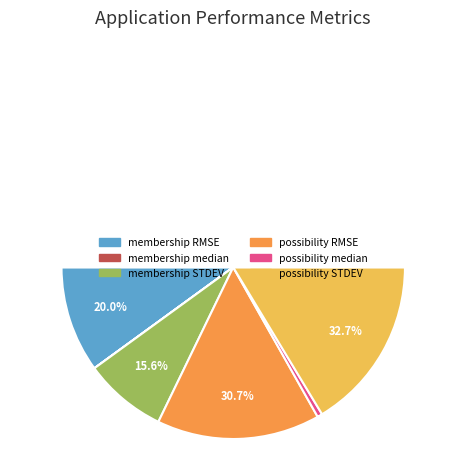

Combined, what portion of the pie is possibility STDEV and possibility RMSE?

63.4%